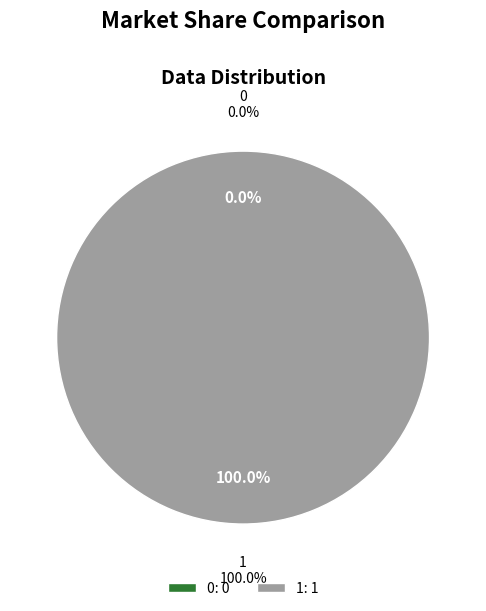

To the nearest percent, what portion does 1 represent?

100%